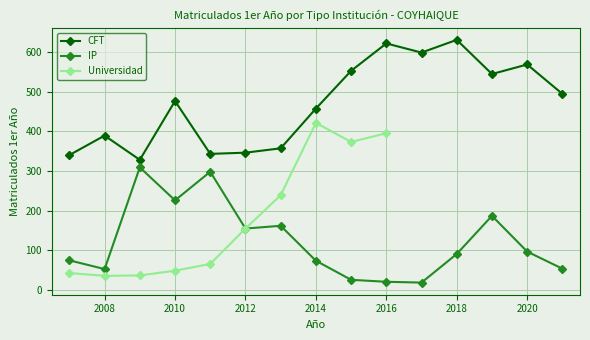

What is the difference between the second highest and minimum values in the CFT series?

293